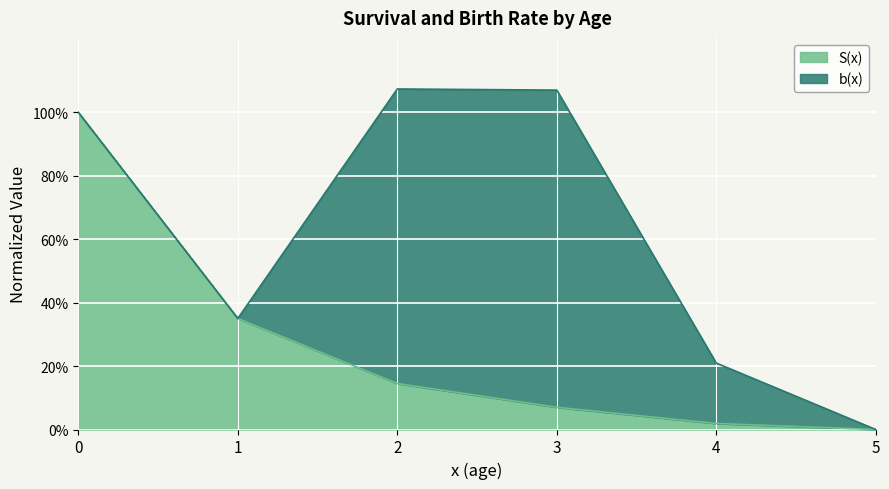

What is the value of the 3rd point from the left?

0.1